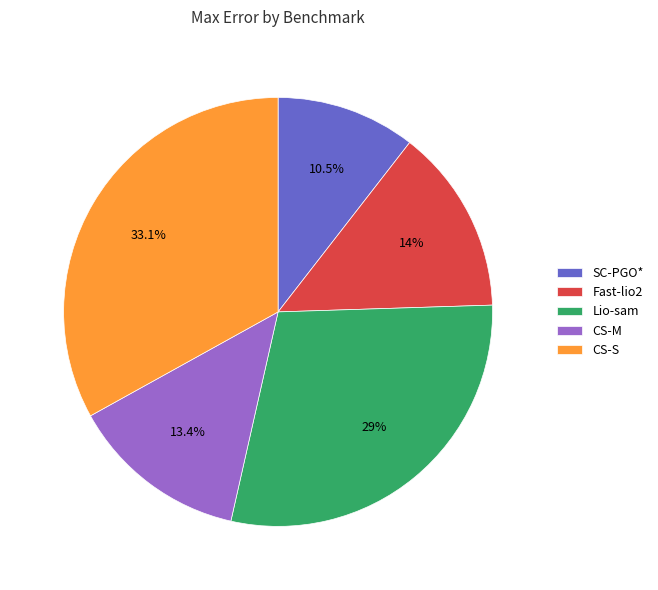

Does SC-PGO* account for over 50% of the chart?

No